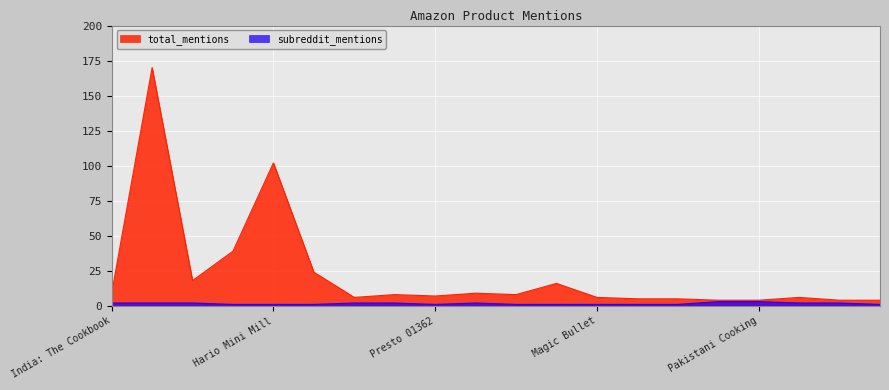

The total_mentions series shows 8 at Victoria 8 inch. True or false?

True